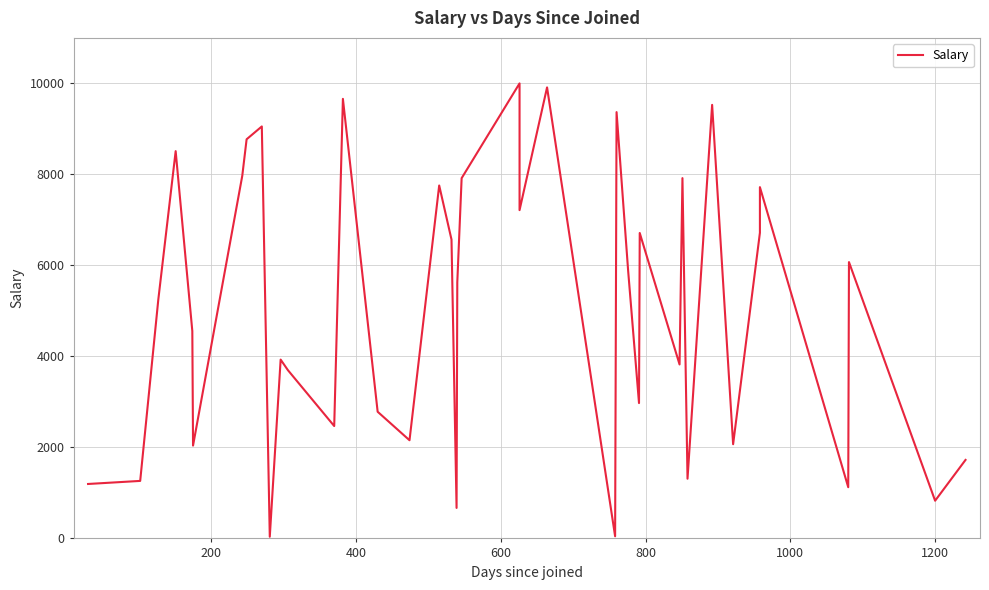

What is the value of the 8th point from the left?

8756.9